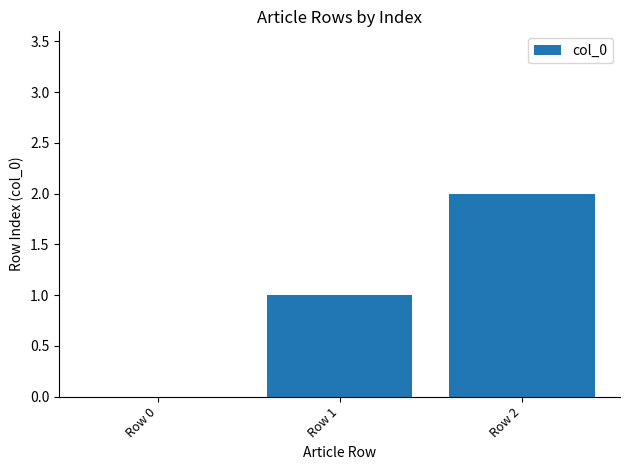

Does the chart contain stacked bars?

No